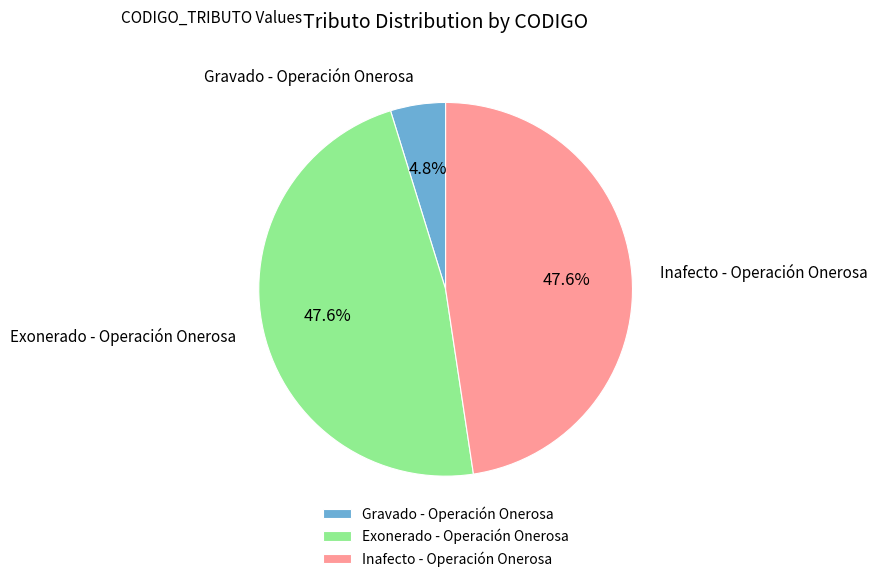

How many segments does this pie chart have?

3